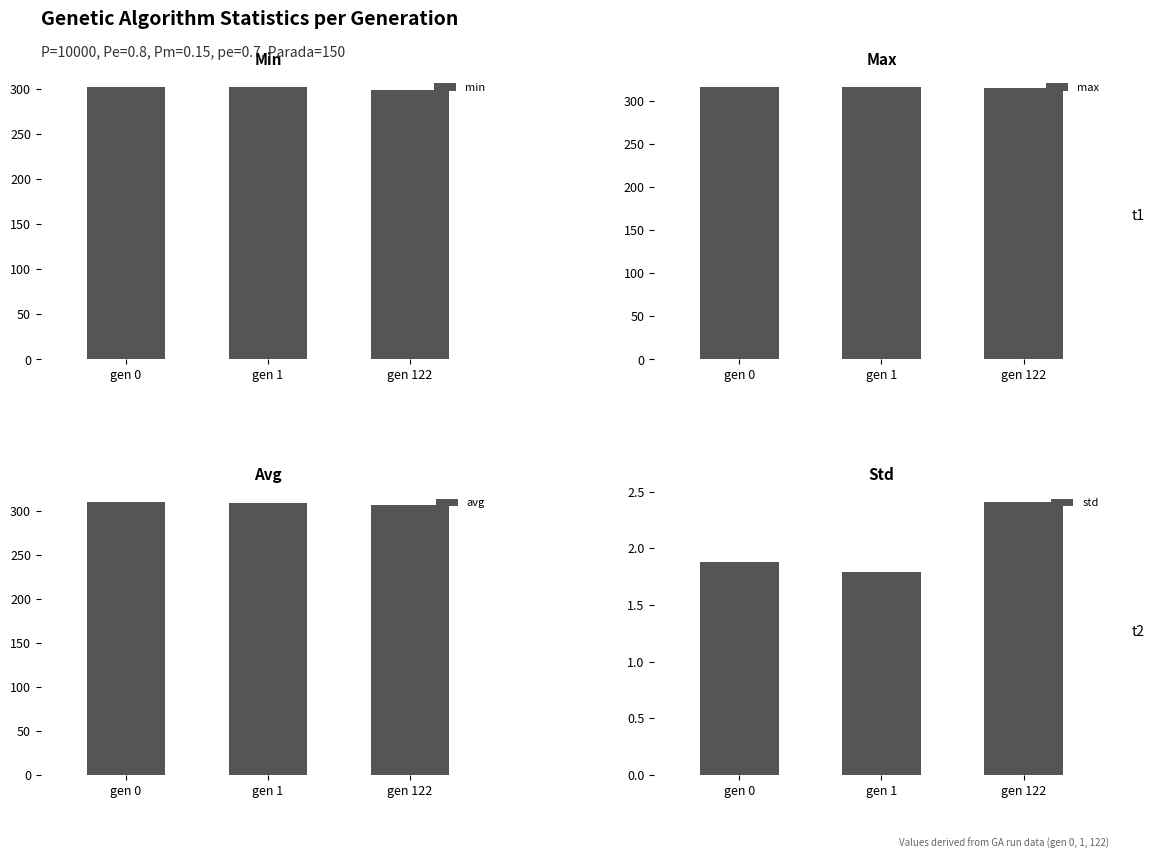

What is the sum of all avg values?

926.2